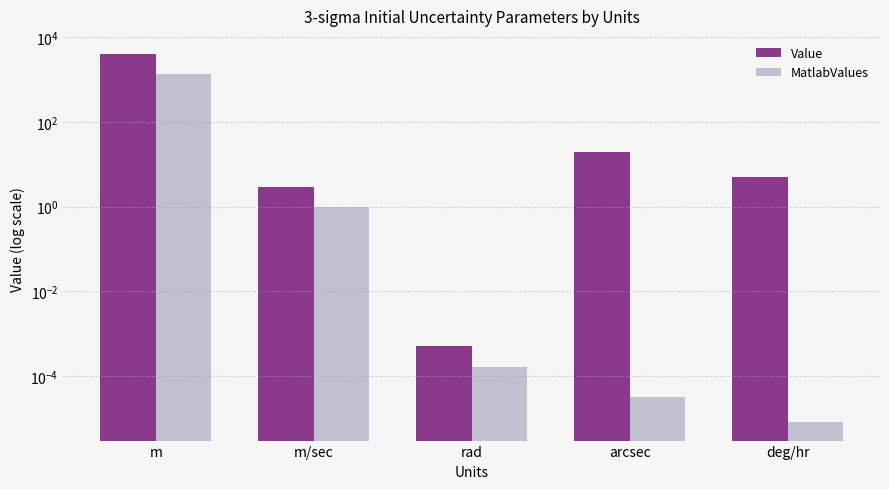

What is the label of the 5th bar from the right?

m